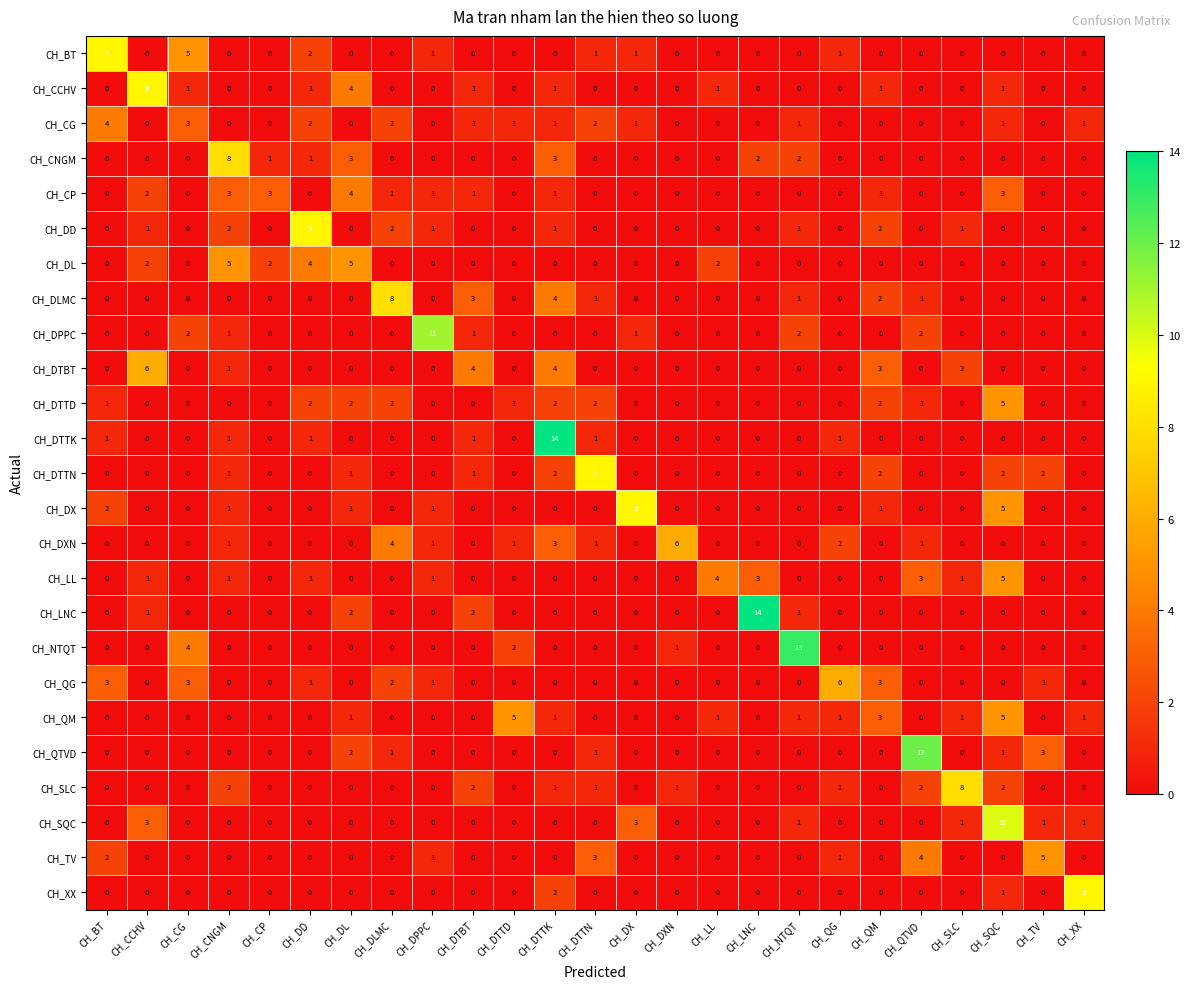

What is the spread (max minus min) of values at CH_SQC?

10